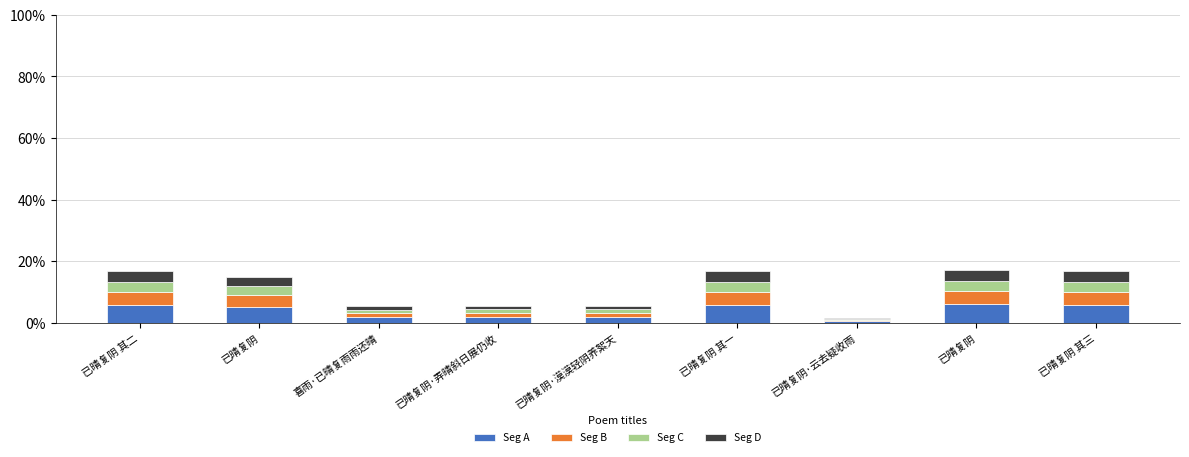

What are all the series names shown in the legend?

Seg A, Seg B, Seg C, Seg D